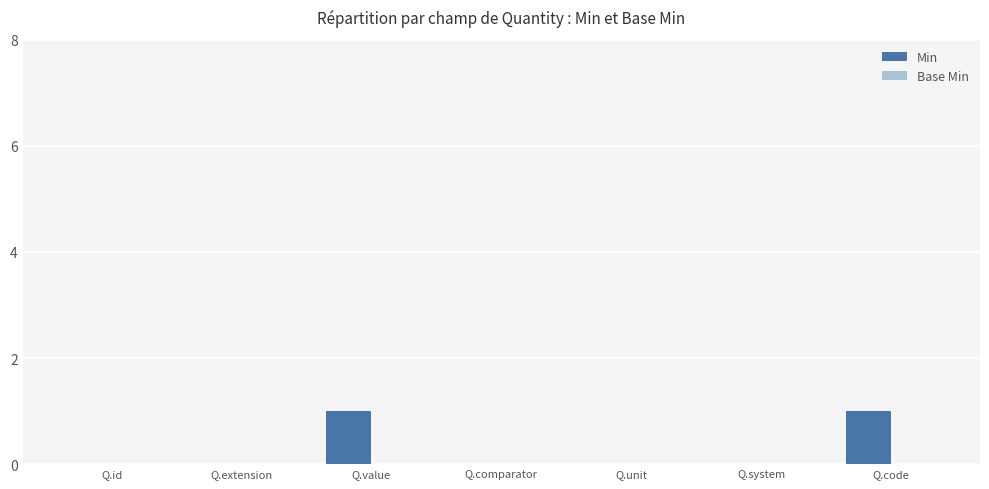

Between Q.code and Q.id, which is larger?

Q.code